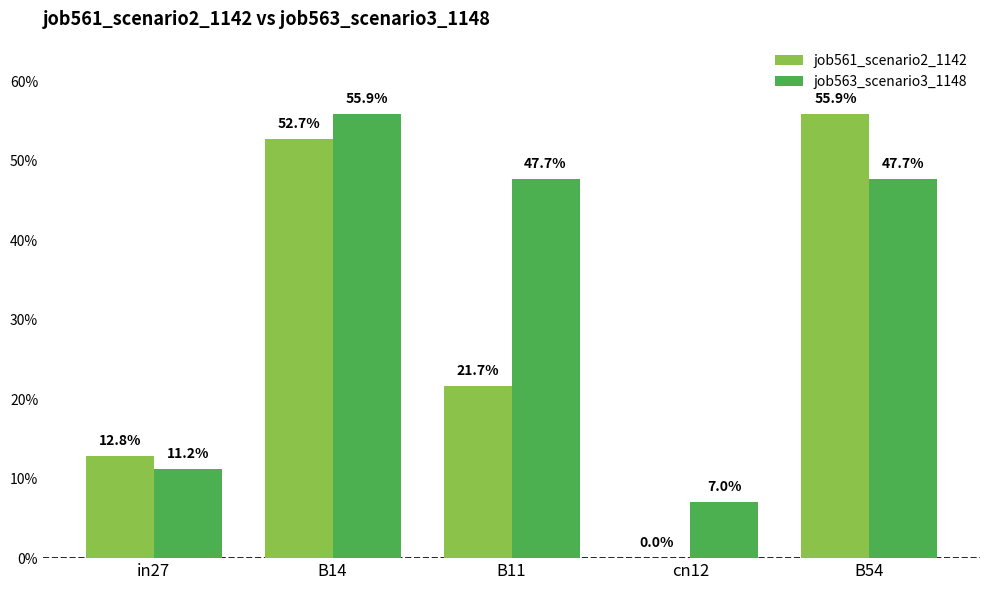

Reading right to left, what are all the values shown in this chart?

job561_scenario2_1142: 0.6	0.0	0.2	0.5	0.1
job563_scenario3_1148: 0.5	0.1	0.5	0.6	0.1